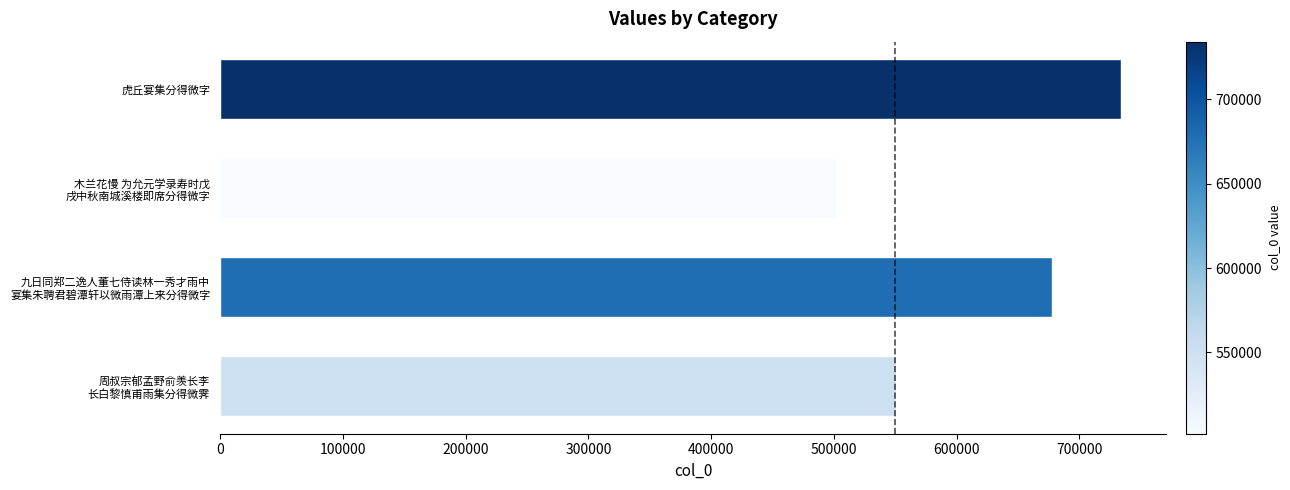

What is the label of the 4th bar from the bottom?

虎丘宴集分得微字